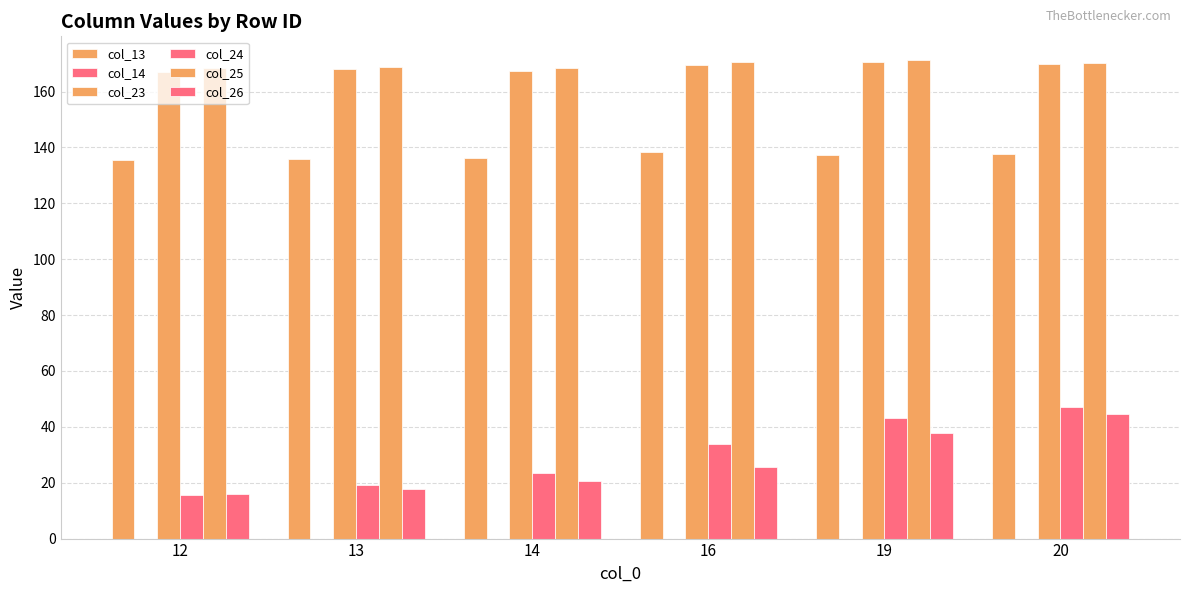

What is the total value across all series at 12?

502.7